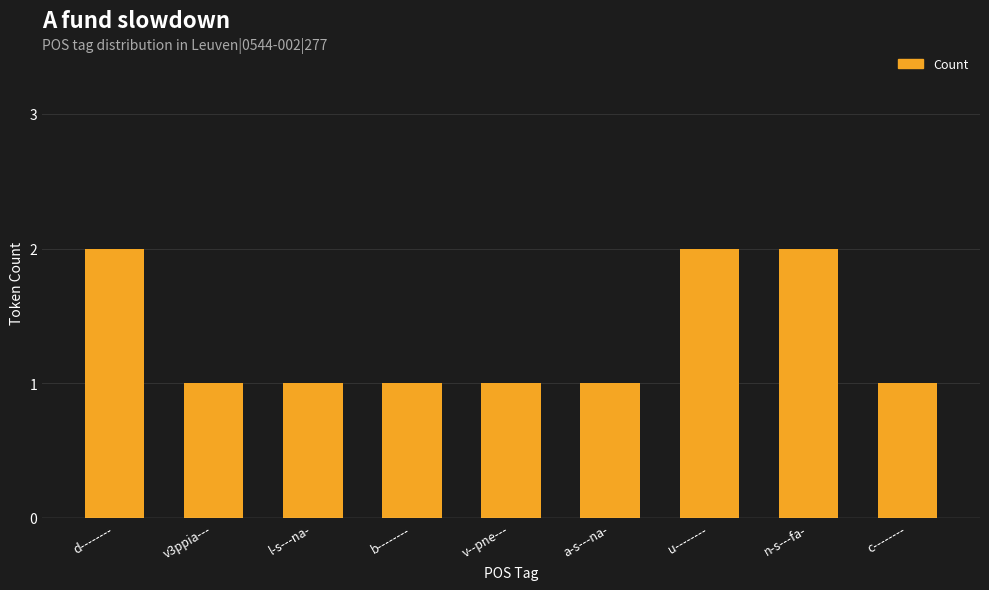

What is the label of the 4th bar from the left?

b--------